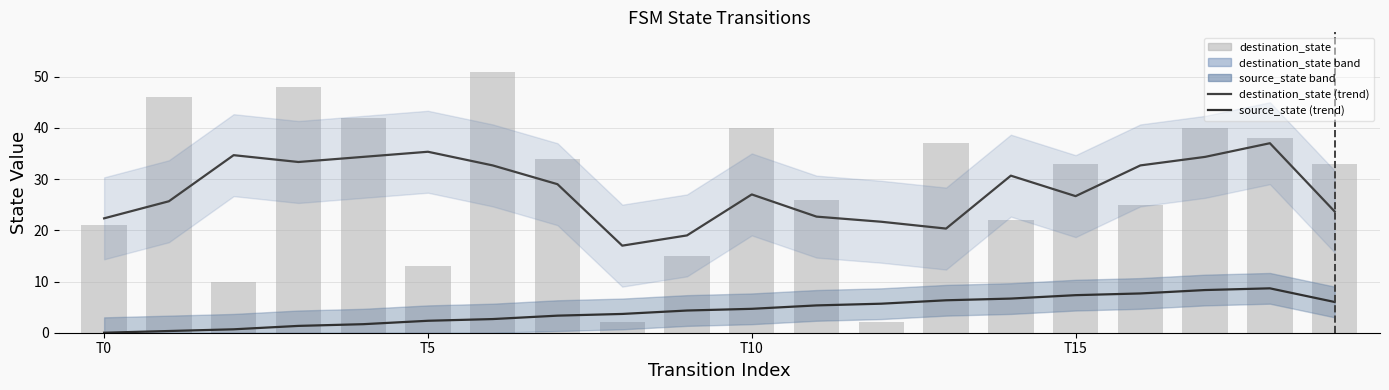

True or false: source_state (trend) has a value of 10.7 at 14.

False